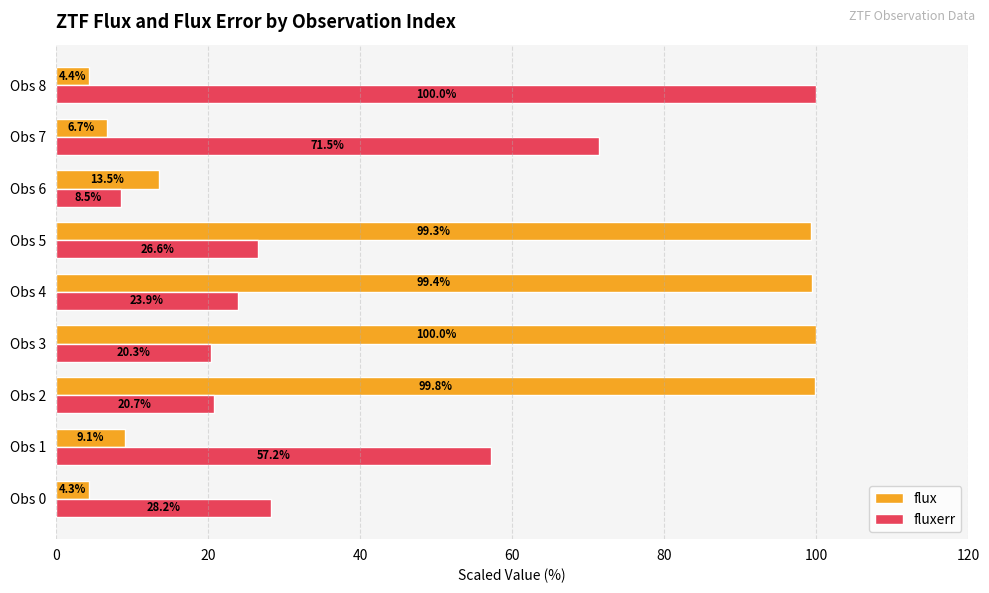

The value of flux at Obs 4 is 158.2. True or false?

False